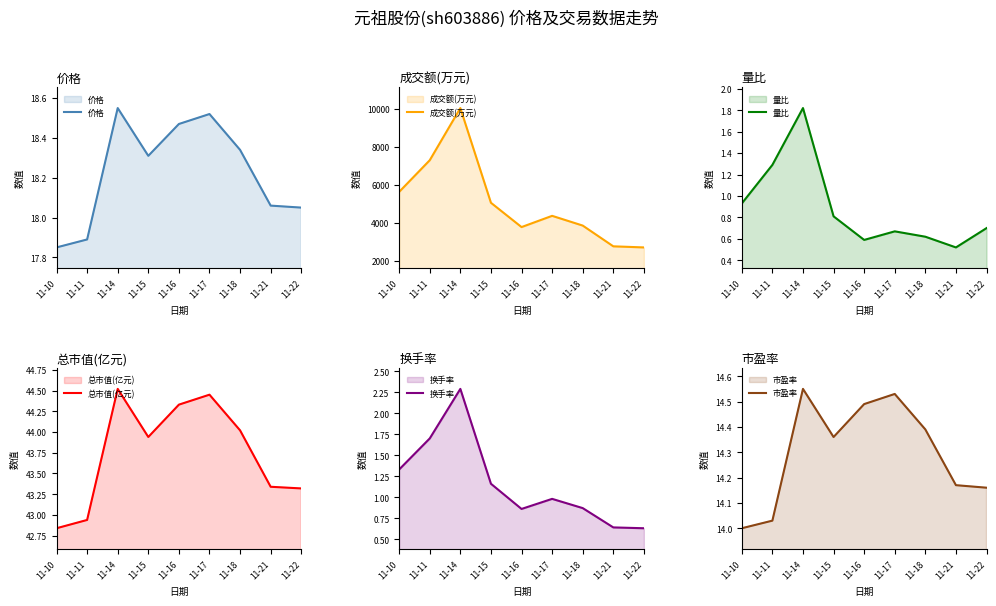

At which label does 总市值(亿元) first exceed 43?

11-14